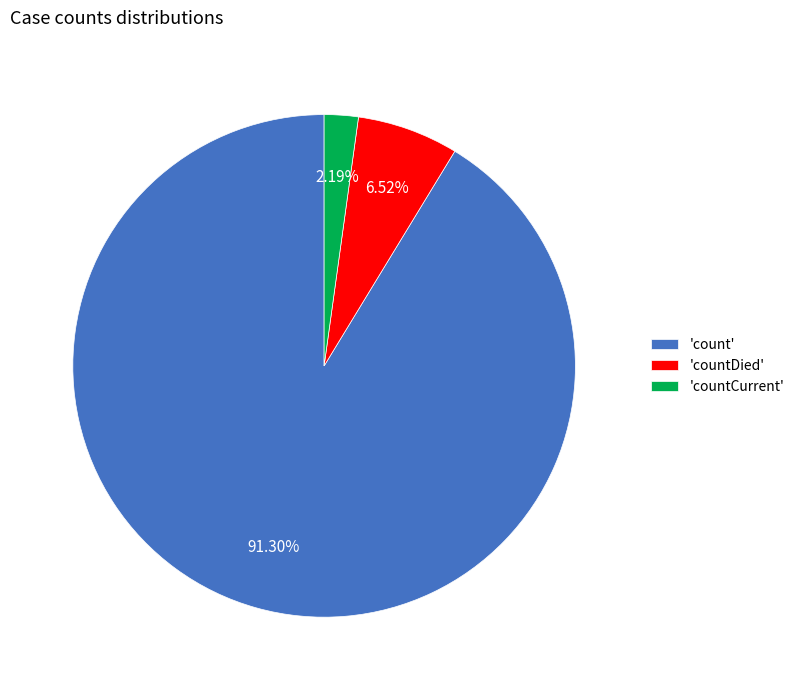

What is the smallest slice in the pie chart?

'countCurrent'